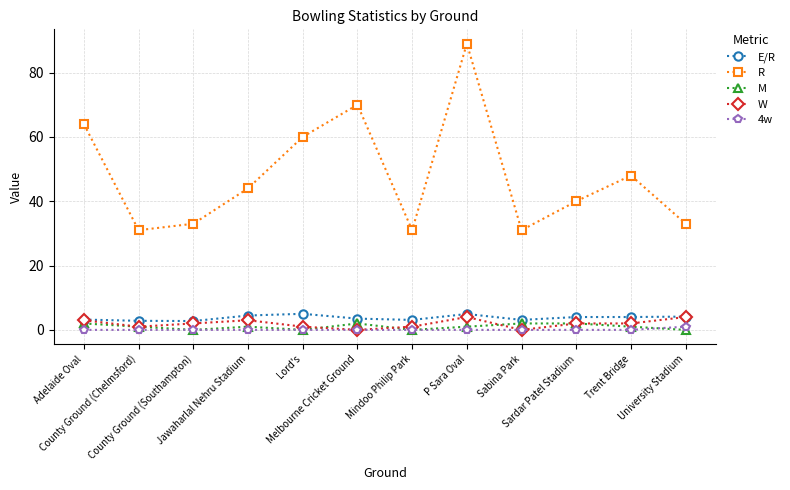

What is the greatest value displayed?

89.0